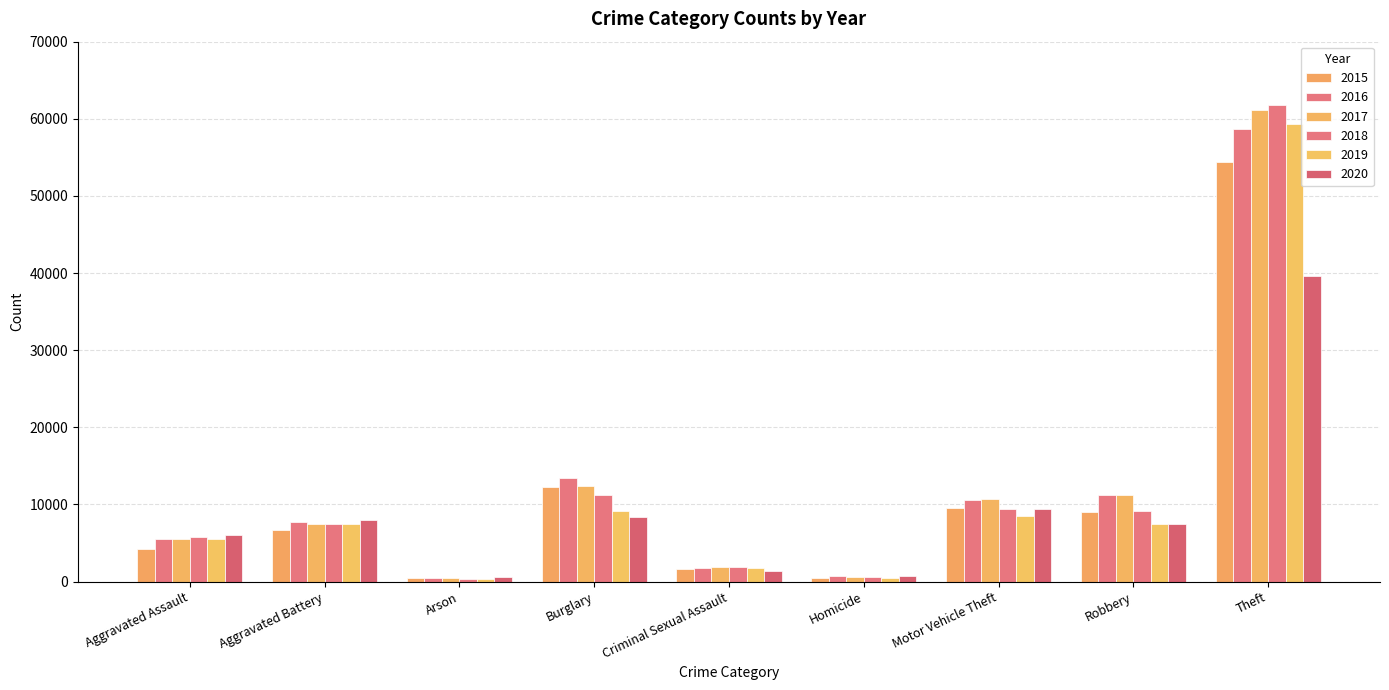

What is the approximate value of 2018 at Criminal Sexual Assault?

1922